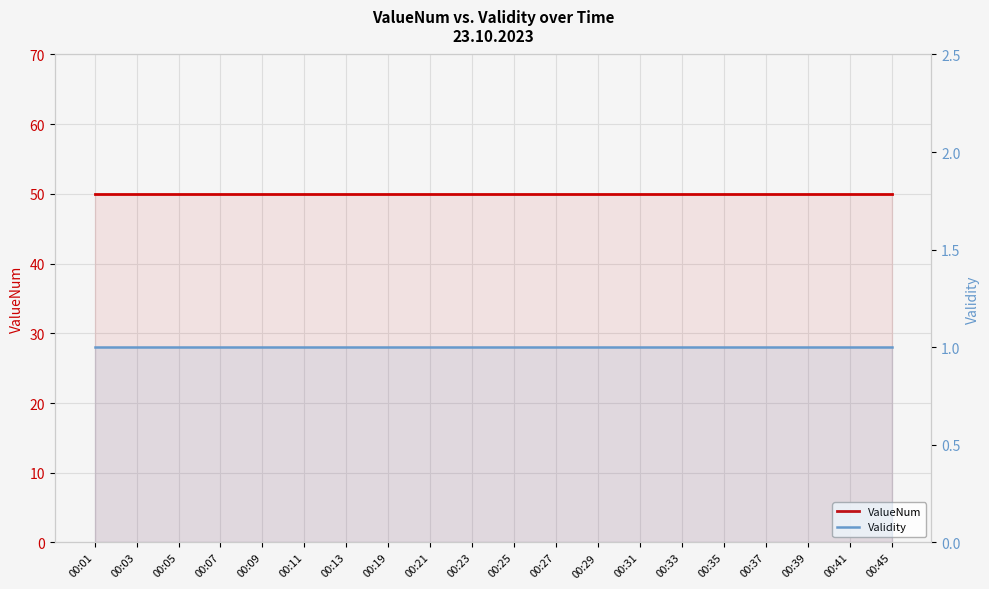

Where is ValueNum nearest to the value 50?

00:01